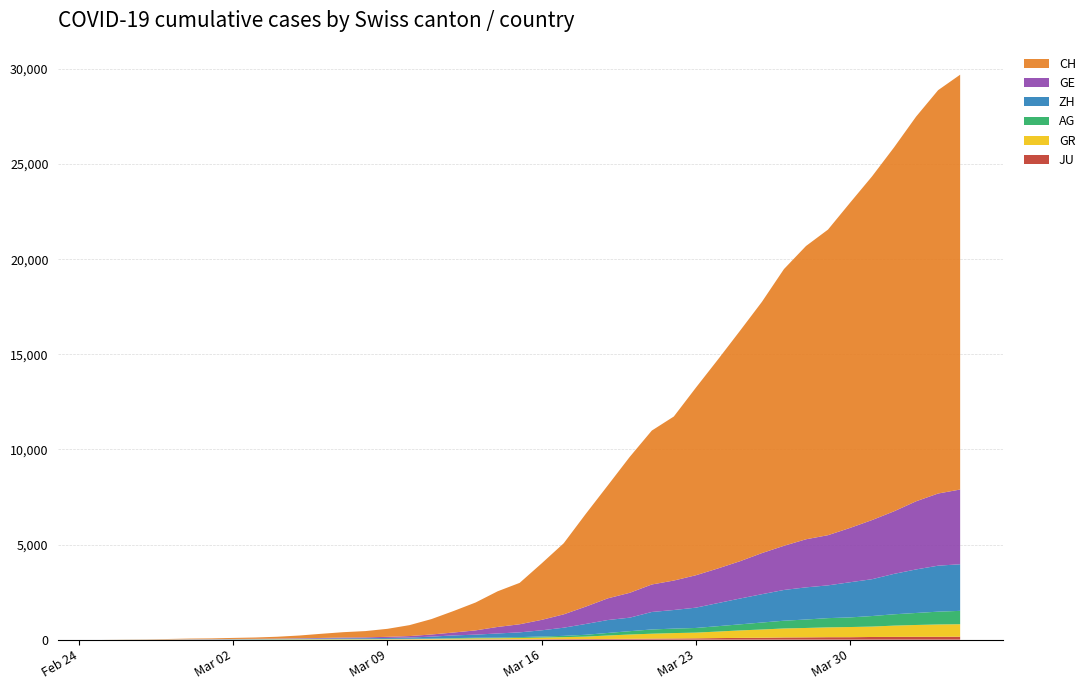

Reading left to right, extract all data points from this chart.

JU: 0	0	1	1	1	1	1	2	2	4	4	5	5	7	7	7	12	17	18	19	25	29	32	36	44	54	61	69	82	92	100	114	119	127	128	140	145	149	149	154
GR: 0	2	2	6	6	6	9	9	12	14	16	17	18	18	22	31	43	53	56	71	84	101	128	182	226	258	284	300	343	393	433	474	495	519	535	547	592	622	649	657
AG: 0	1	1	1	3	4	7	7	10	11	12	14	14	15	18	20	27	30	33	43	56	69	96	134	175	223	235	245	283	318	367	407	444	485	506	554	596	631	673	702
ZH: 0	0	2	2	6	7	10	13	15	23	29	34	40	49	62	101	140	163	218	250	326	429	568	679	711	919	978	1067	1213	1357	1489	1616	1690	1722	1848	1936	2125	2289	2417	2450
GE: 0	1	1	4	8	9	10	13	15	20	29	42	44	59	79	112	153	224	343	425	549	701	911	1139	1307	1445	1549	1703	1820	1960	2161	2322	2527	2638	2855	3109	3289	3582	3793	3928
CH: 0	5	9	19	31	38	54	69	99	145	218	281	329	421	575	811	1130	1465	1873	2176	2969	3736	4872	5933	7145	8090	8621	9858	10978	12107	13206	14544	15414	16062	17090	18065	19129	20219	21201	21804